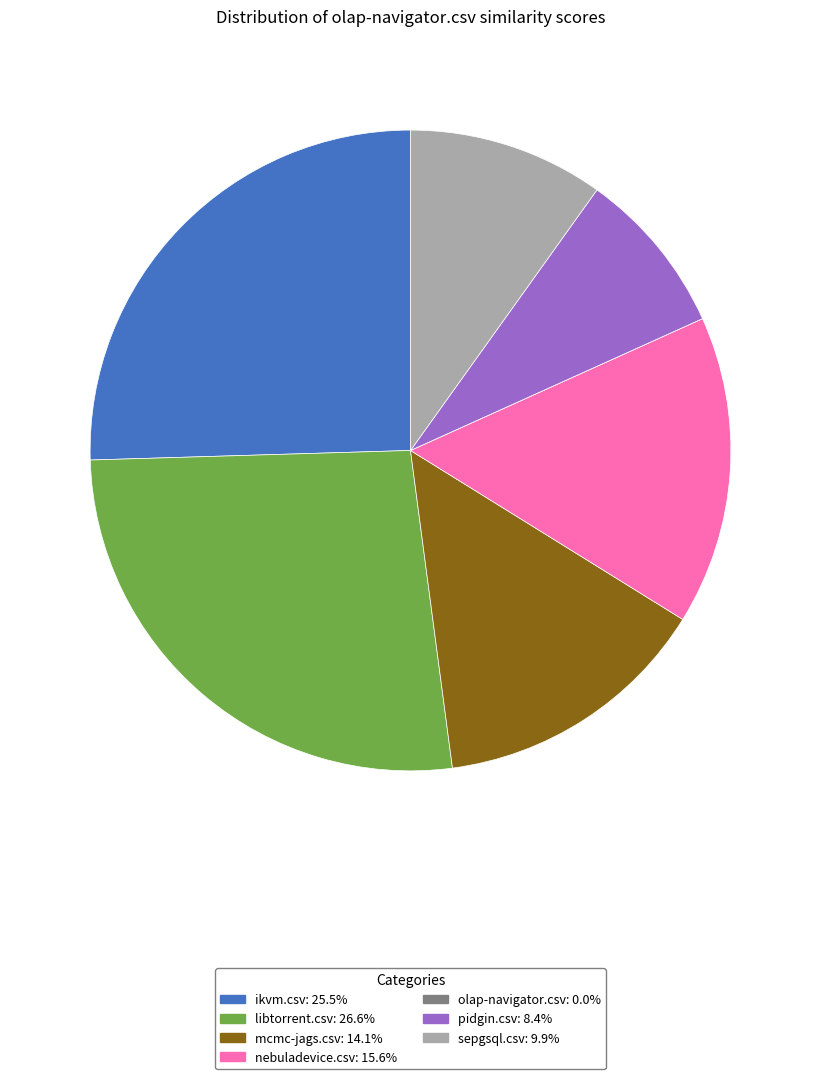

Which category has the biggest portion of the pie?

libtorrent.csv